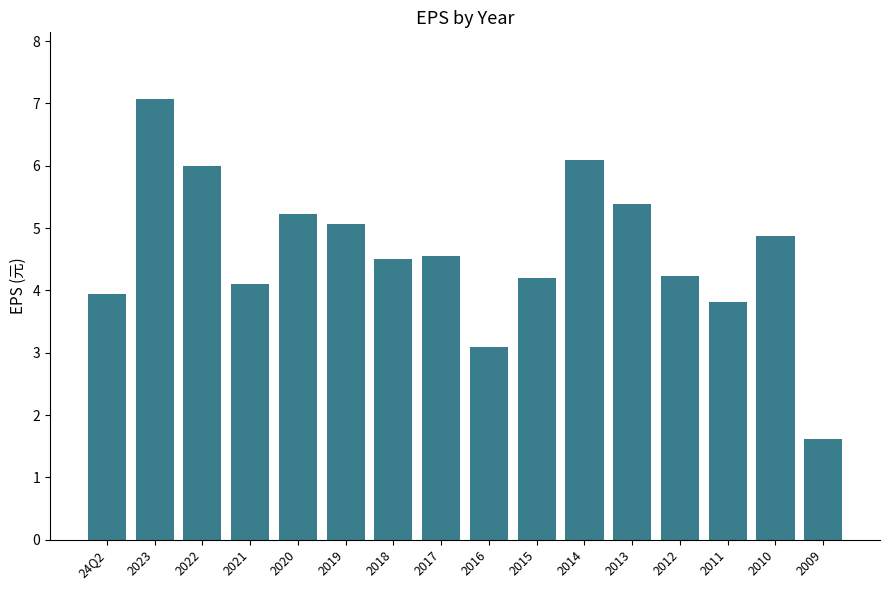

What value does the data have at 2009?

1.6